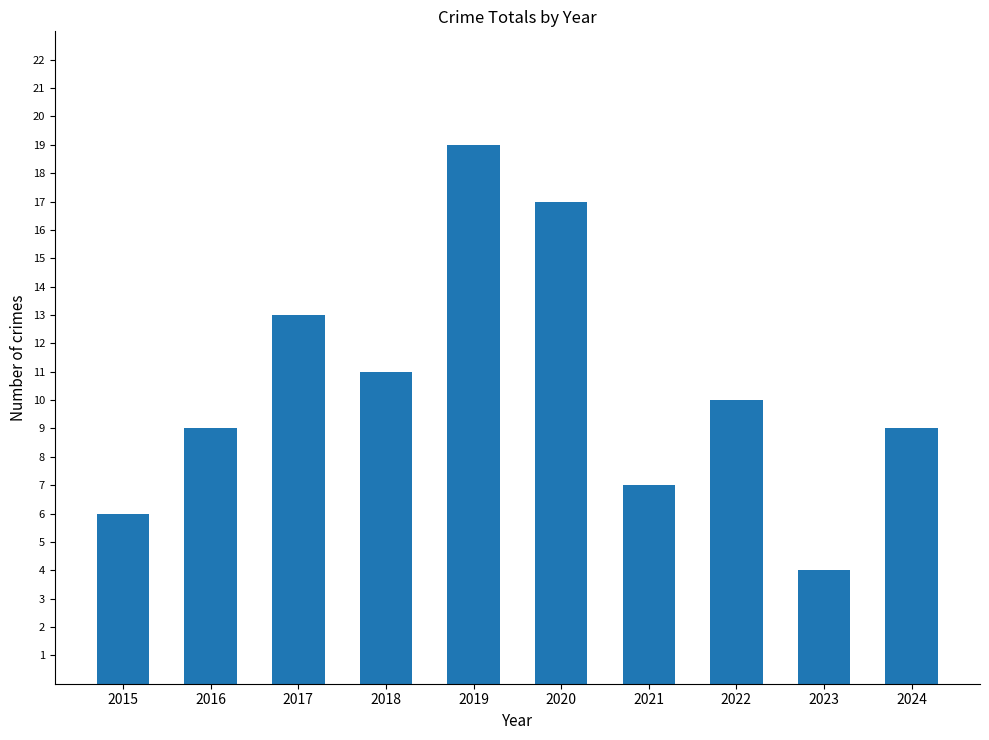

What is the difference between the second highest and minimum values?

13